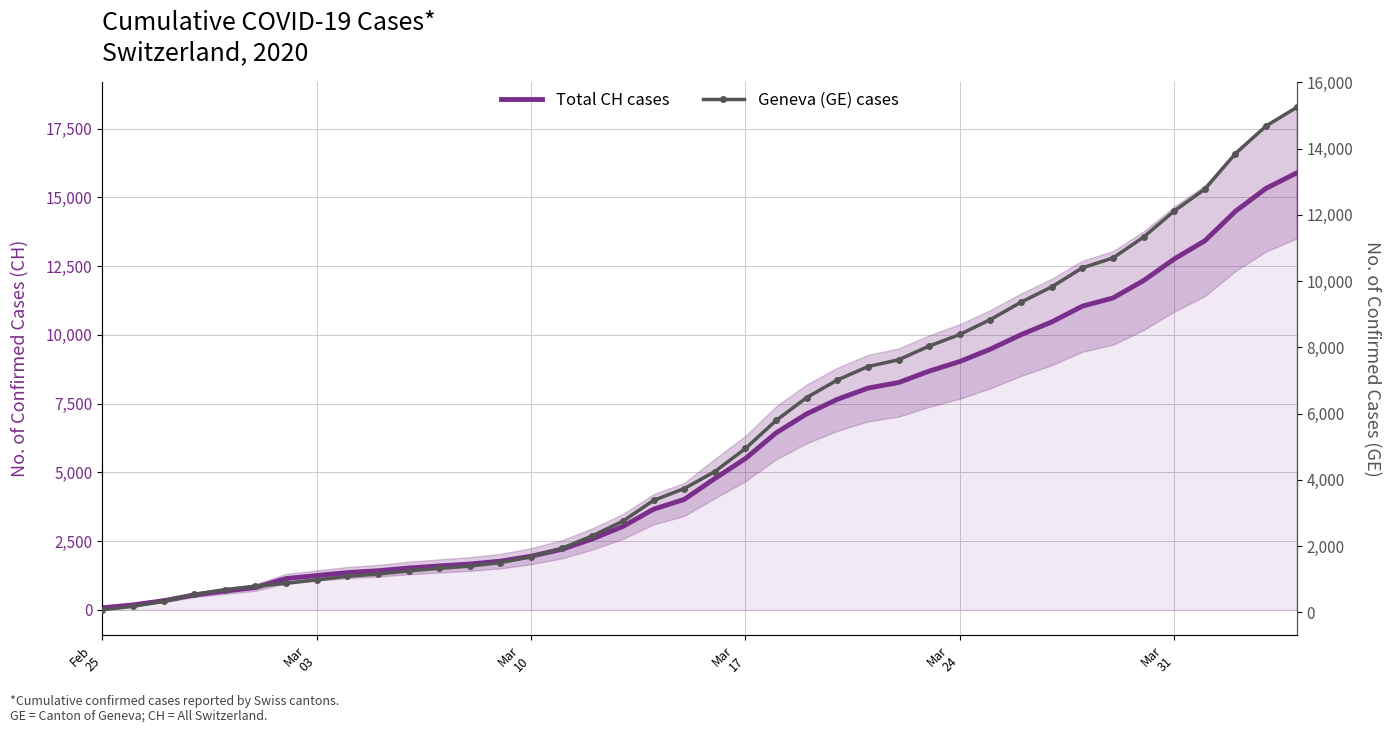

Is it true that Geneva (GE) cases equals 498 at 8?

False